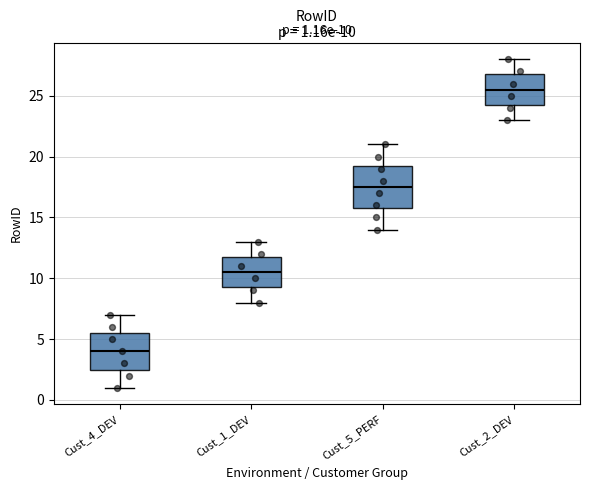

Which box's median line is the lowest?

Cust_4_DEV